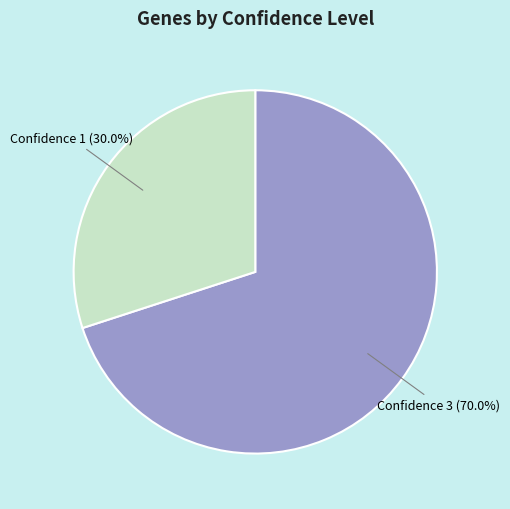

Does any single category account for the majority?

Yes